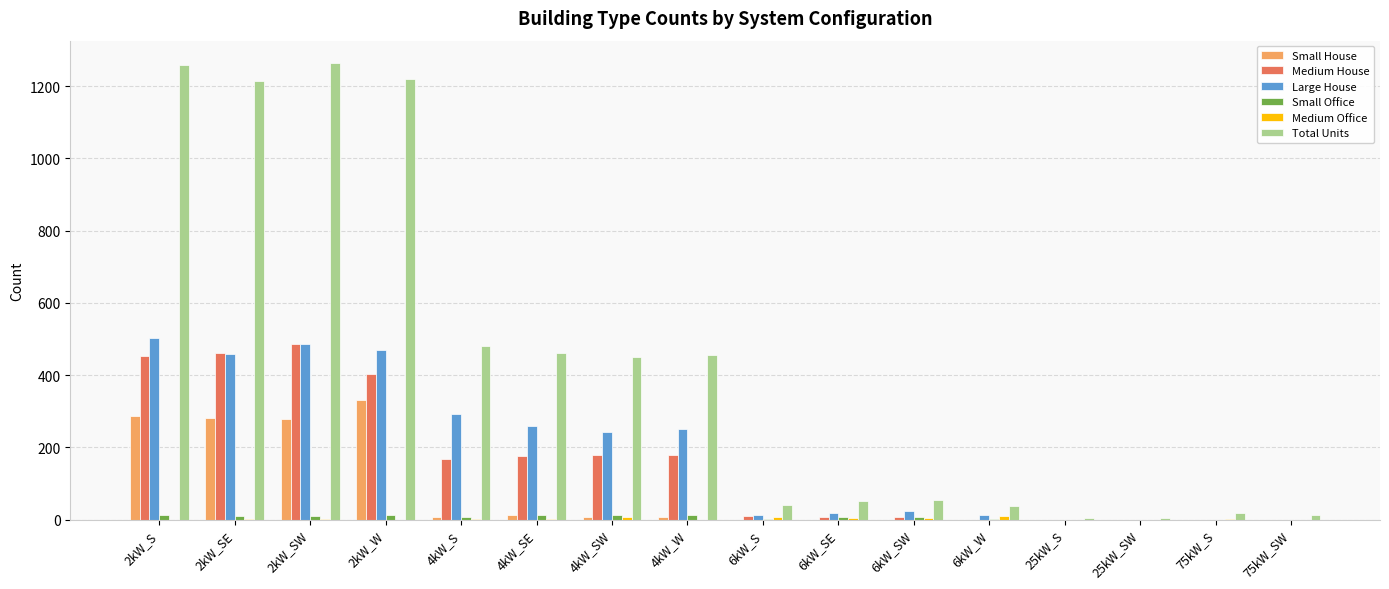

Are the bars horizontal?

No